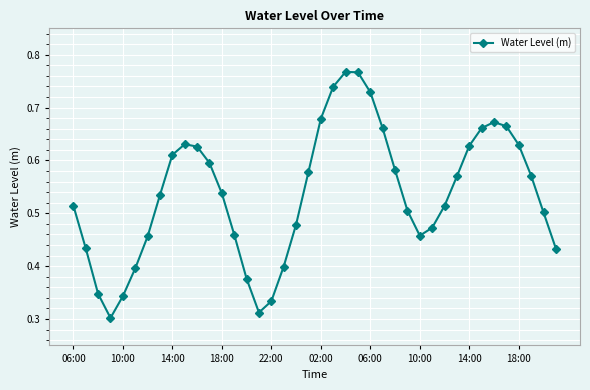

Count the values in the range 0 to 1.

40